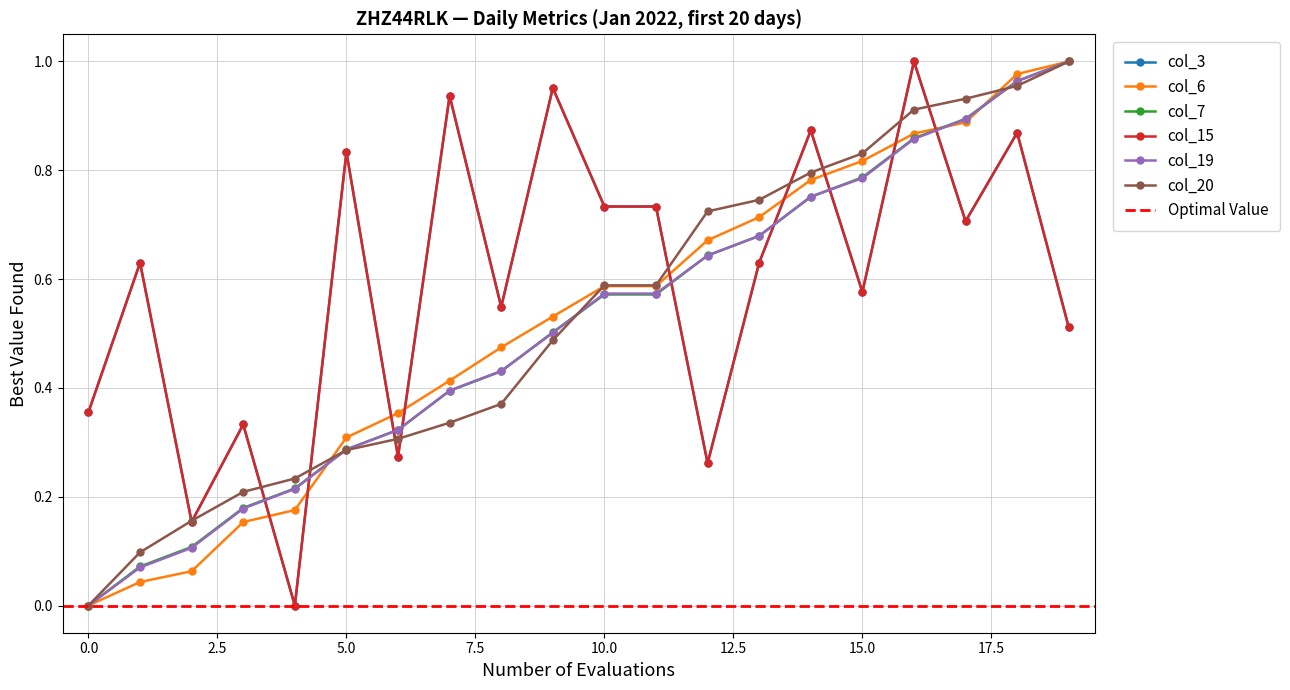

Where is col_15 nearest to the value 0?

4